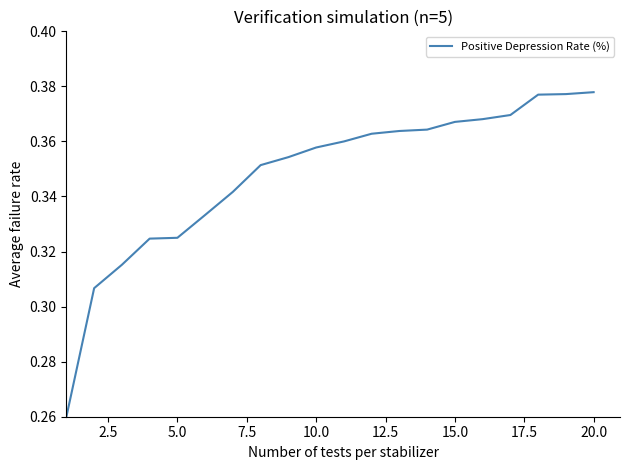

What is the average value?

0.3